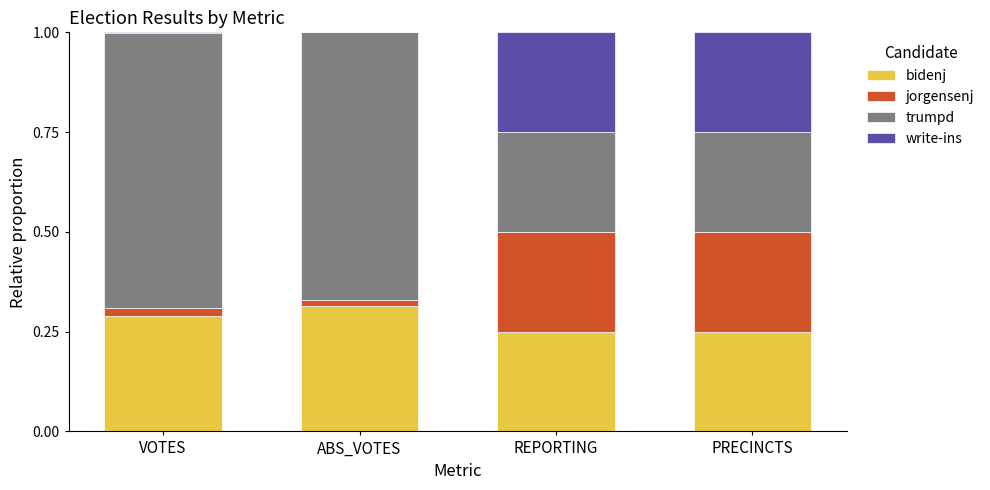

The bidenj series shows 0.4 at PRECINCTS. True or false?

False